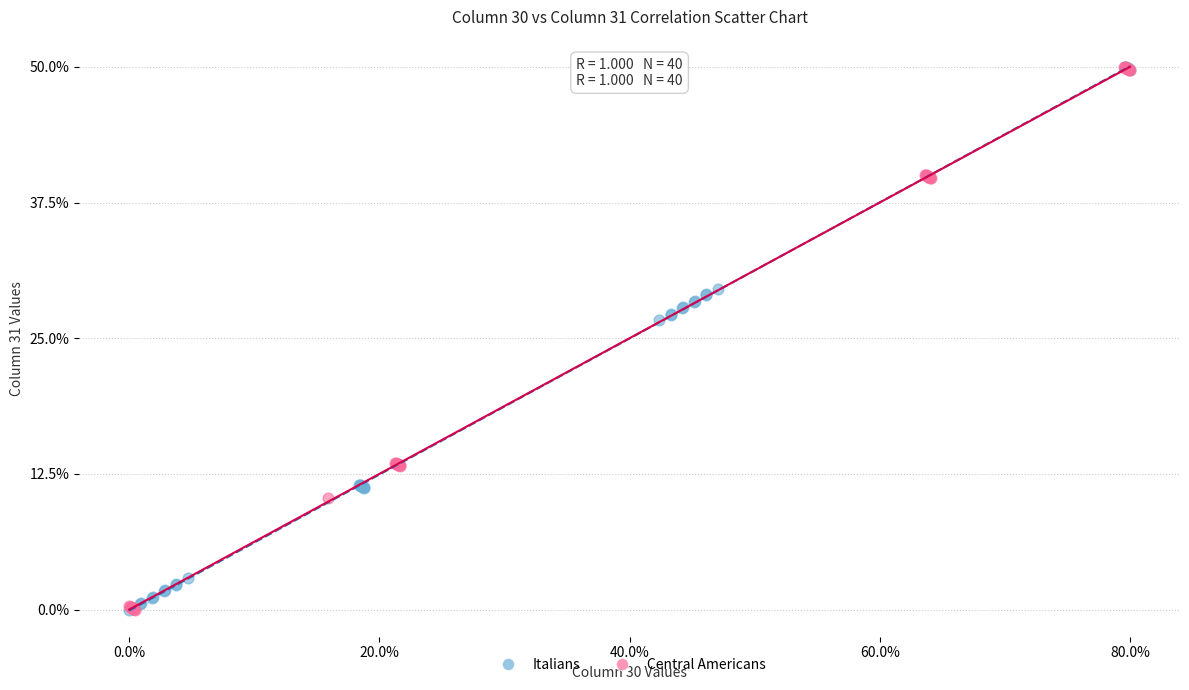

What are all the series names shown in the legend?

Italians, Central Americans